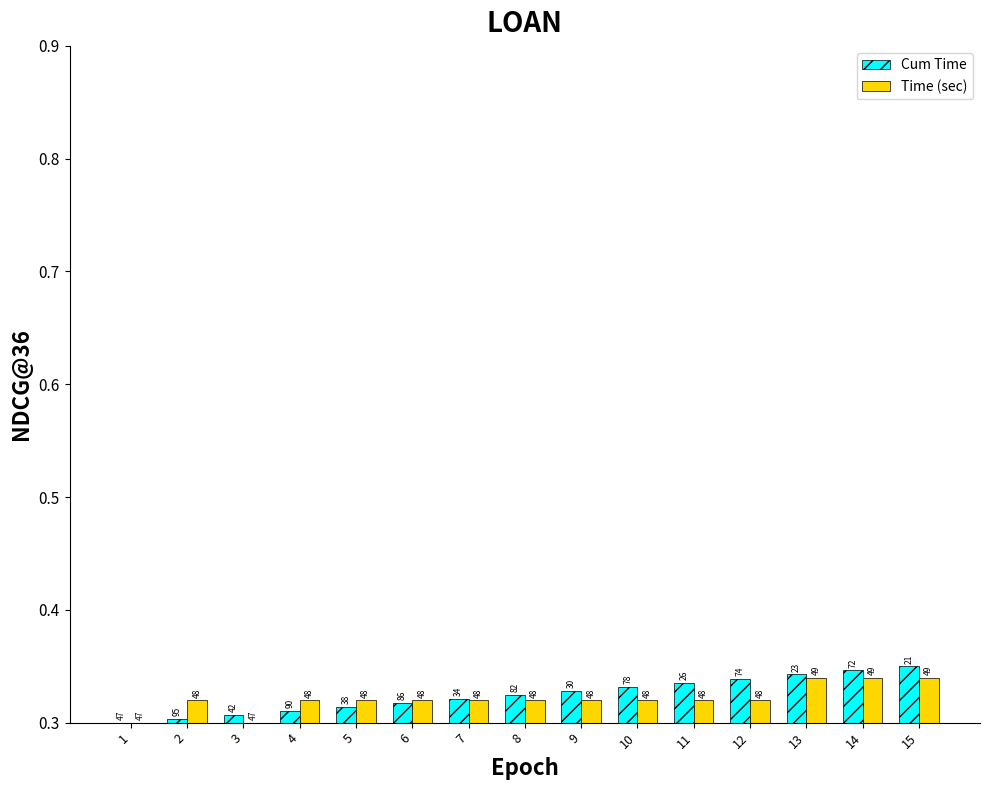

The value of Time (sec) at 8 is 0.5. True or false?

False